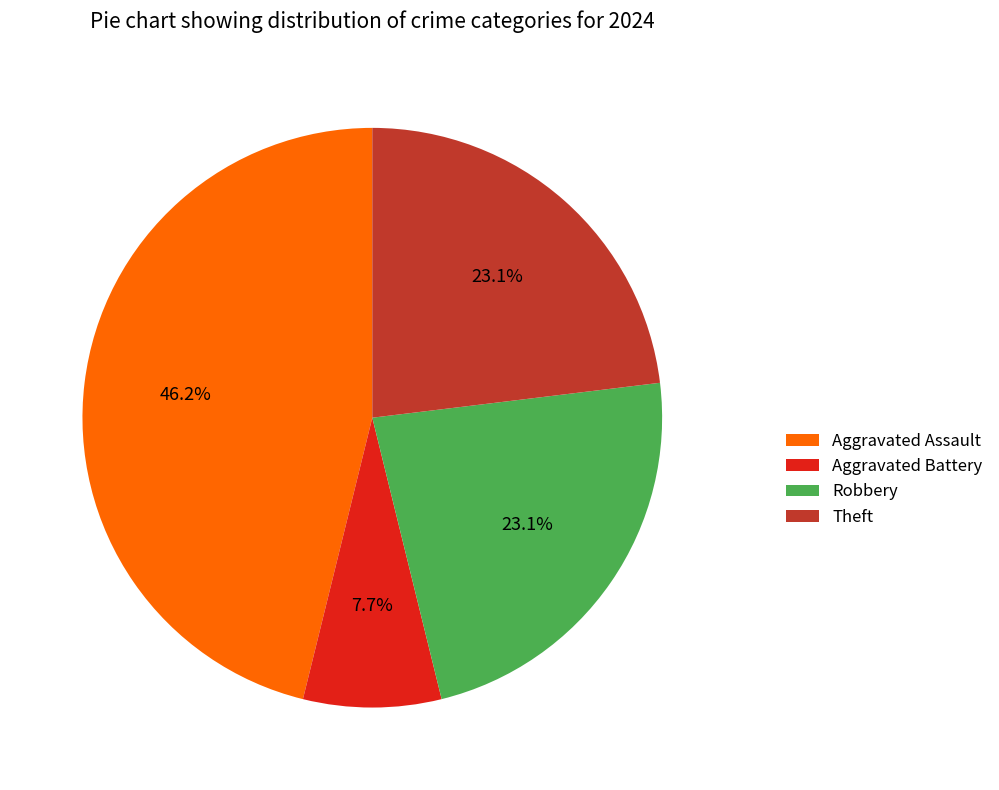

How many slices are in this pie chart?

4